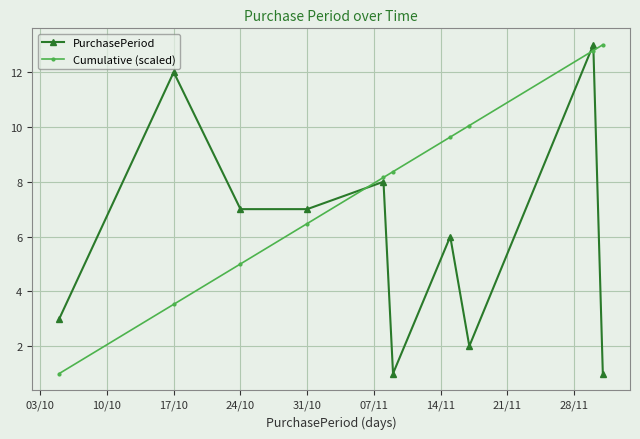

How many lines are shown in the chart?

2